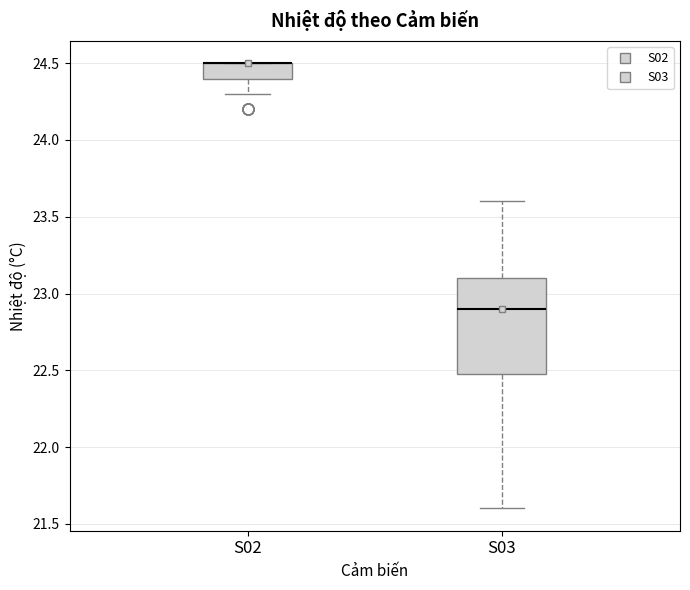

Reading left to right, read every box against the y-axis: the position of its median line, the range the box covers, and the ends of its whiskers. The values are not printed on the chart, so give them approximately, as read against the axis.

S02: median 24.5 (drawn on the box's upper edge), box 24.4 to 24.5, whiskers 24.3 to 24.5
S03: median 22.9, box 22.5 to 23.1, whiskers 21.6 to 23.6